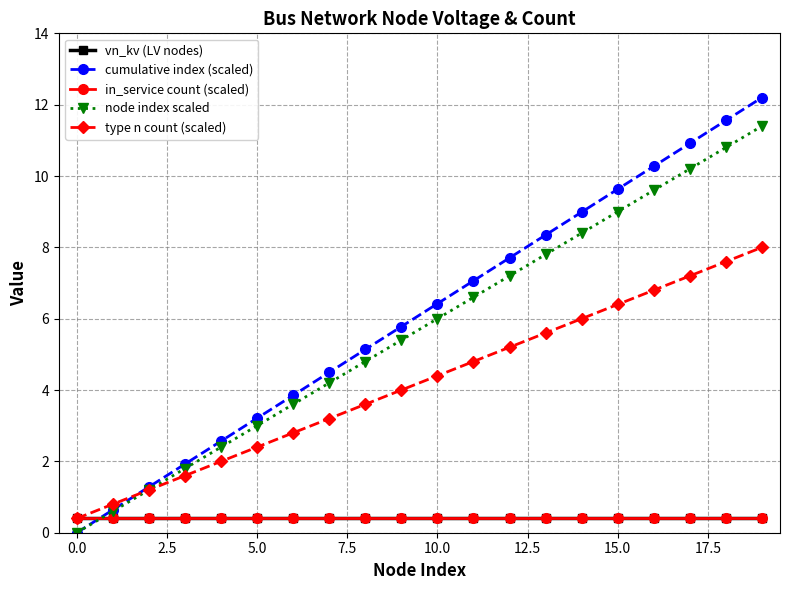

What is the sum of all vn_kv (LV nodes) values?

8.0